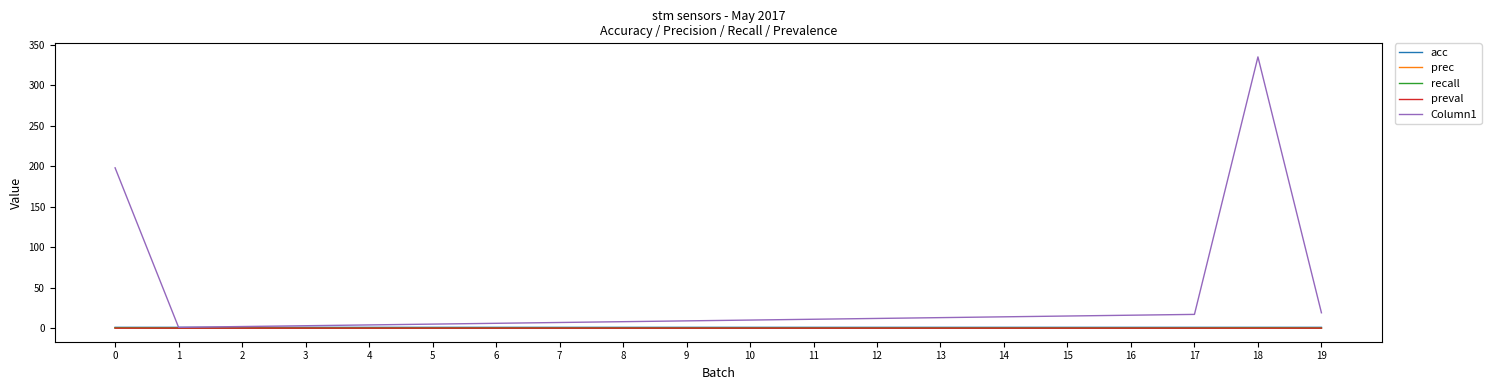

Which category has the highest value across all series?

18